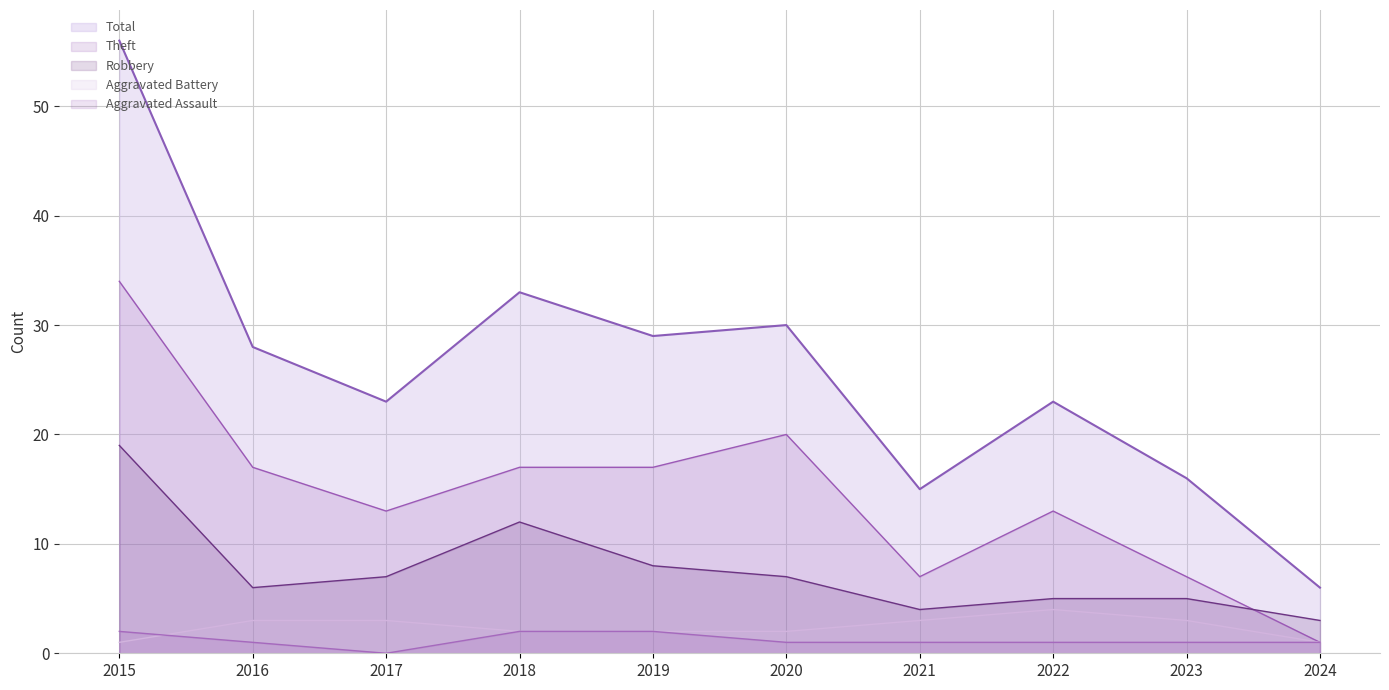

The value of Aggravated Battery at 2015 is 0. True or false?

False